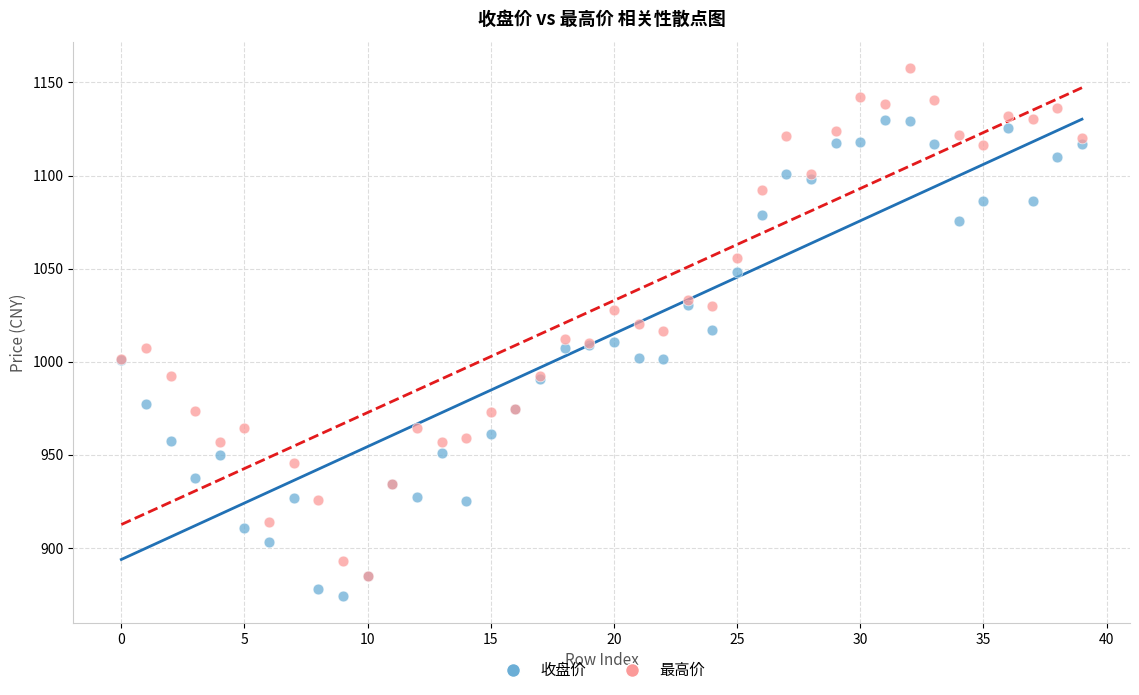

Which series contains the lowest Y value?

收盘价